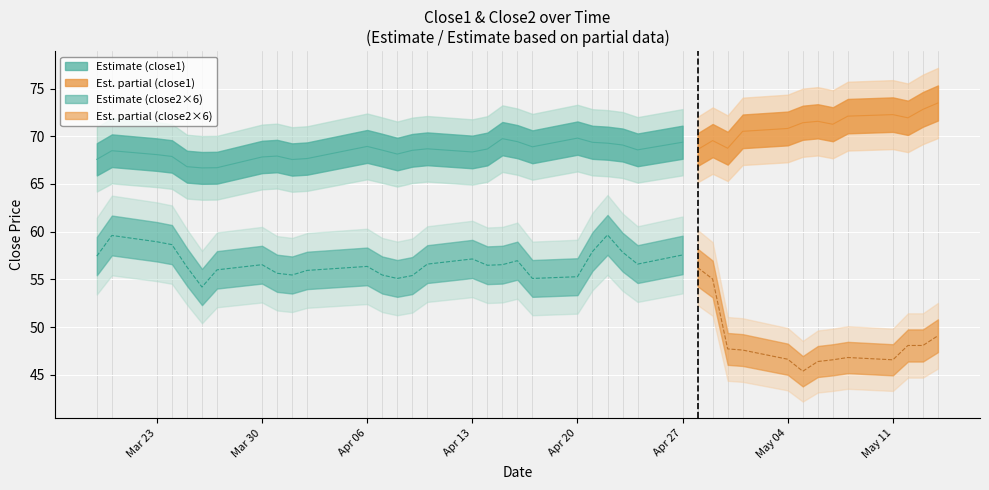

Reading right to left, transcribe all the data shown in this chart.

close1: 73.5	72.8	71.9	72.3	72.1	71.3	71.6	71.4	70.8	70.5	68.7	69.5	68.6	69.4	68.6	69.1	69.3	69.4	69.8	68.9	69.4	69.8	68.7	68.4	68.7	68.5	68.1	68.5	68.9	67.7	67.6	67.9	67.8	66.7	66.7	66.8	67.9	68.1	68.5	67.6
close2: 8.2	8.0	8.0	7.8	7.8	7.8	7.7	7.6	7.8	7.9	8.0	9.2	9.4	9.6	9.4	9.6	9.9	9.7	9.2	9.2	9.5	9.4	9.4	9.5	9.4	9.2	9.2	9.2	9.4	9.3	9.2	9.3	9.4	9.3	9.0	9.4	9.8	9.8	9.9	9.6